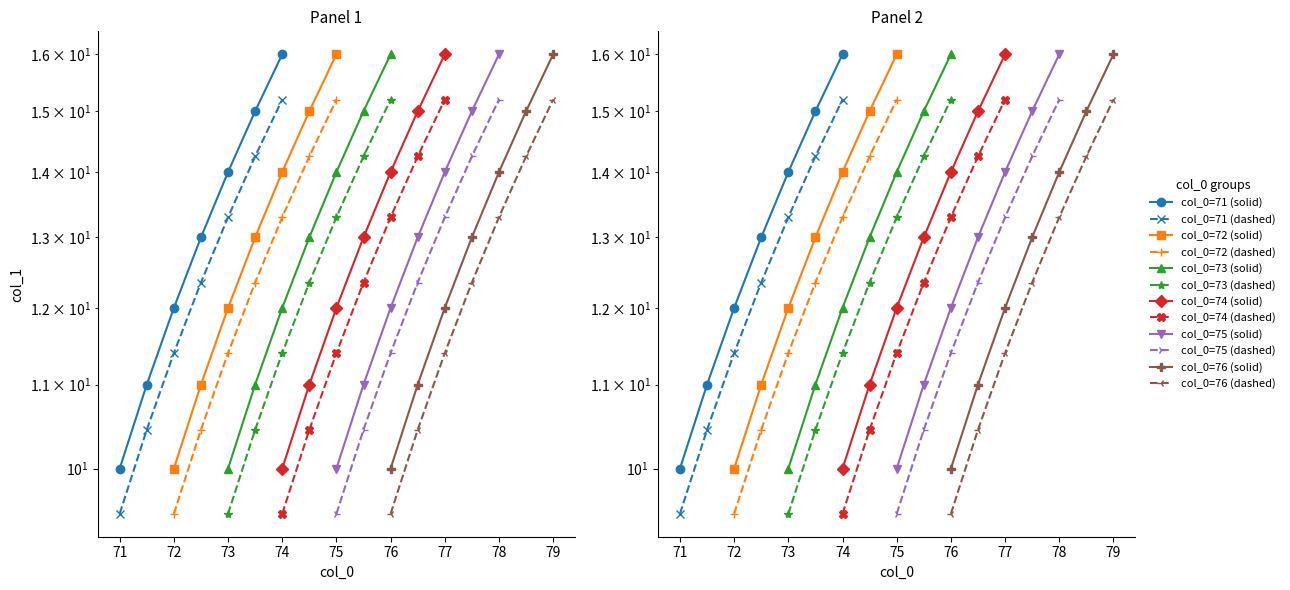

What is the difference between the col_0=76 values at 76 and 78?

3.8